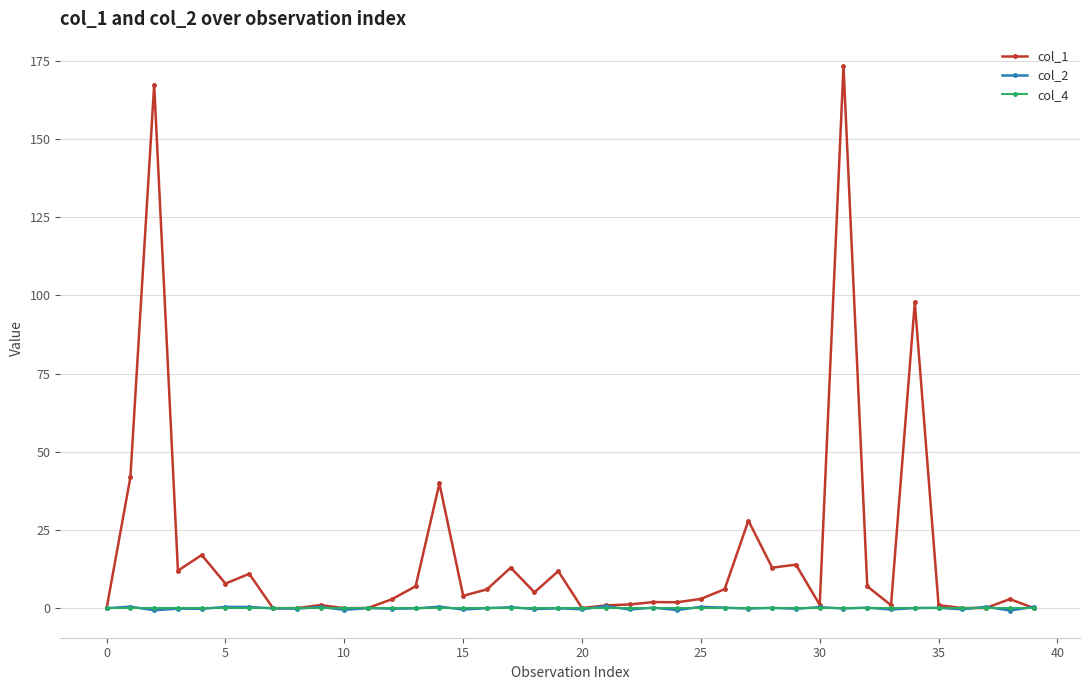

What is the value of the col_1 point at the 3rd from the left?

167.3